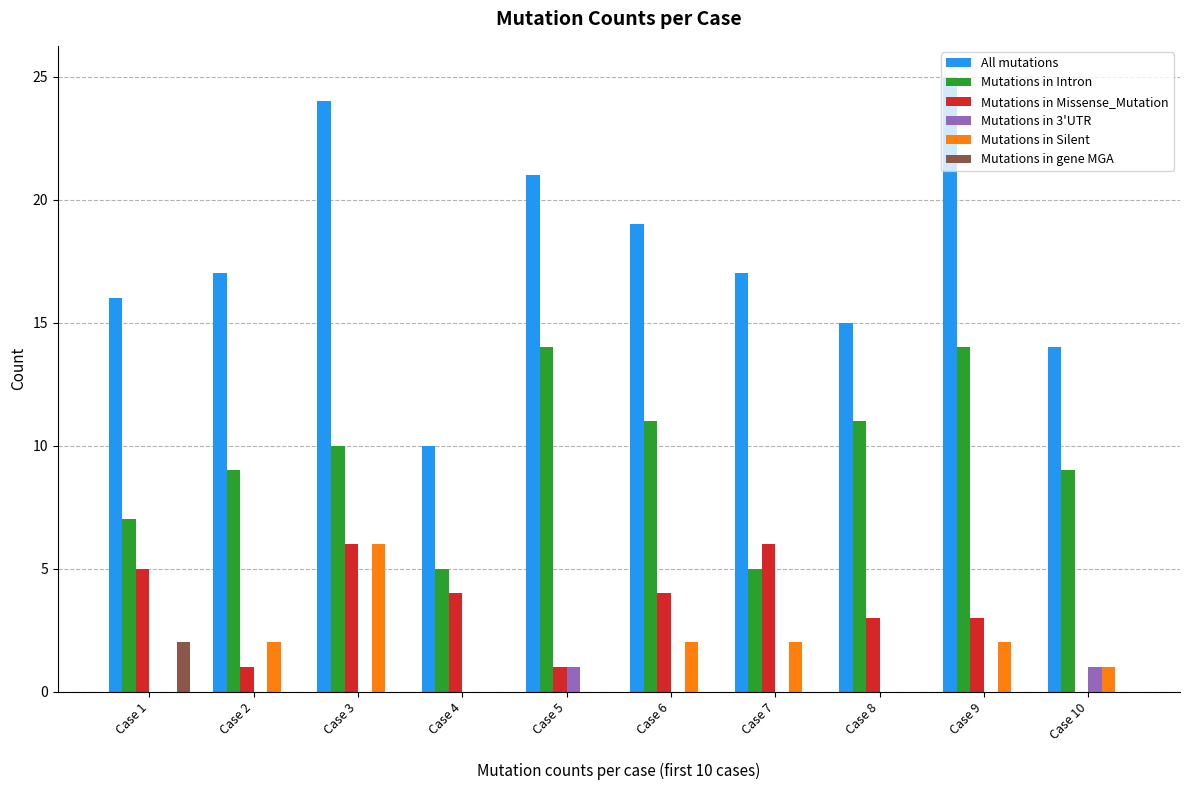

How many data points does each series have?

10